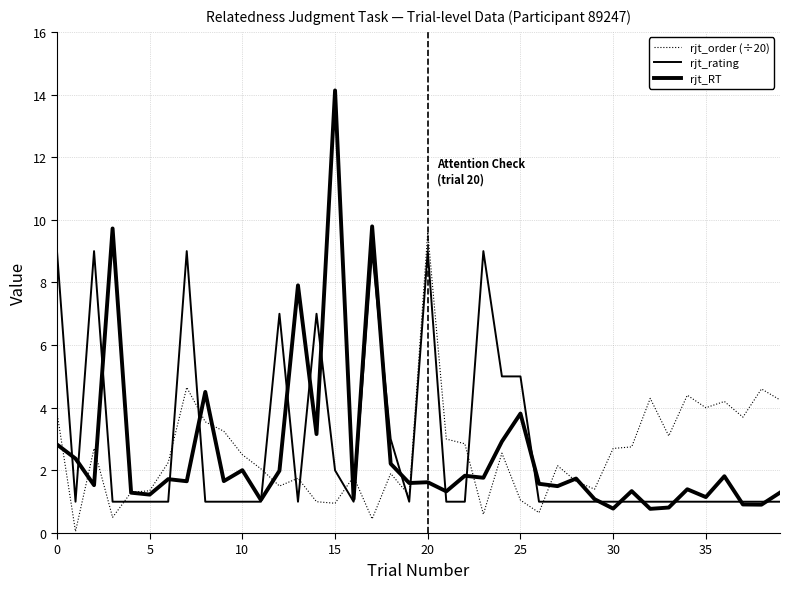

How many interior local peaks does the rjt_rating series have?

7